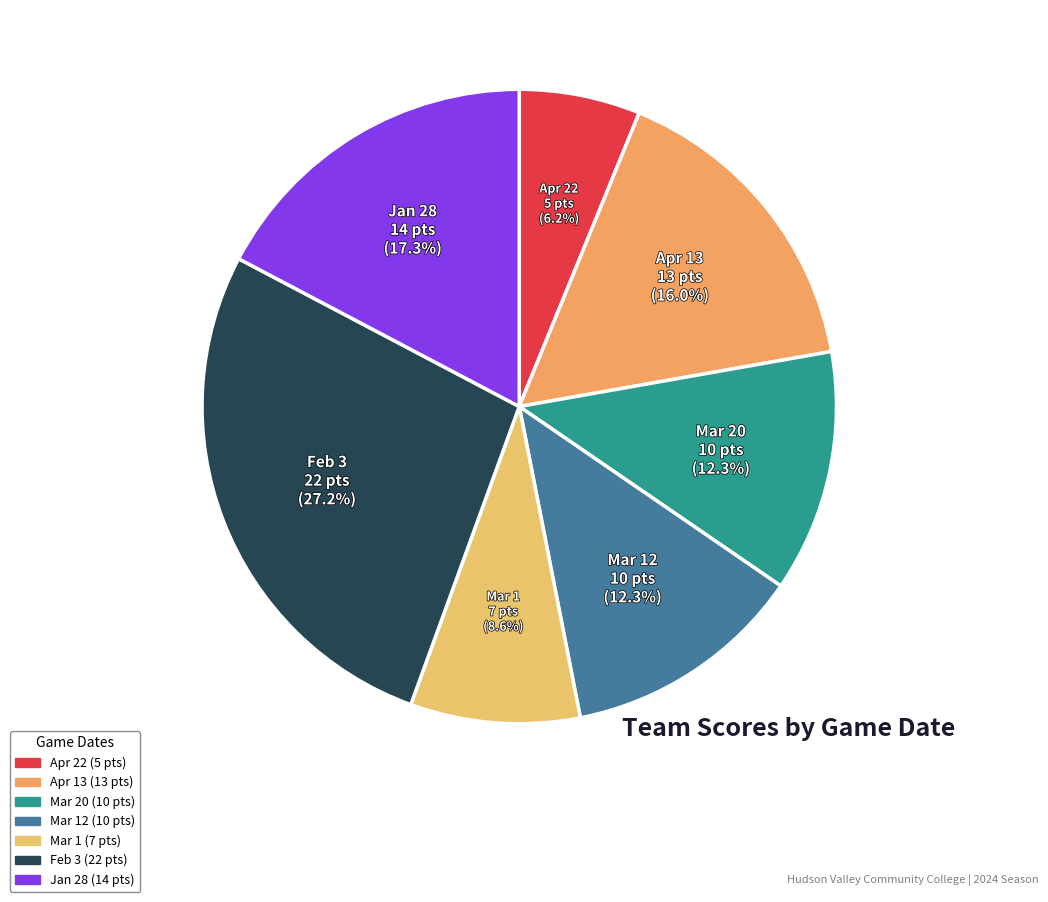

Is there a majority slice in this chart?

No